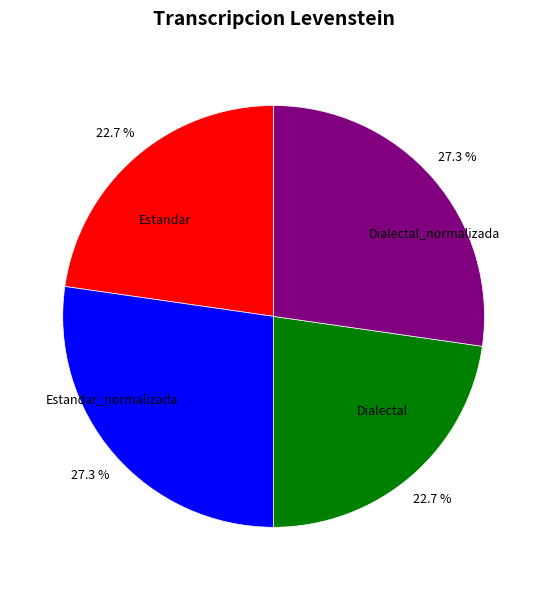

Is Estandar the majority of the pie?

No